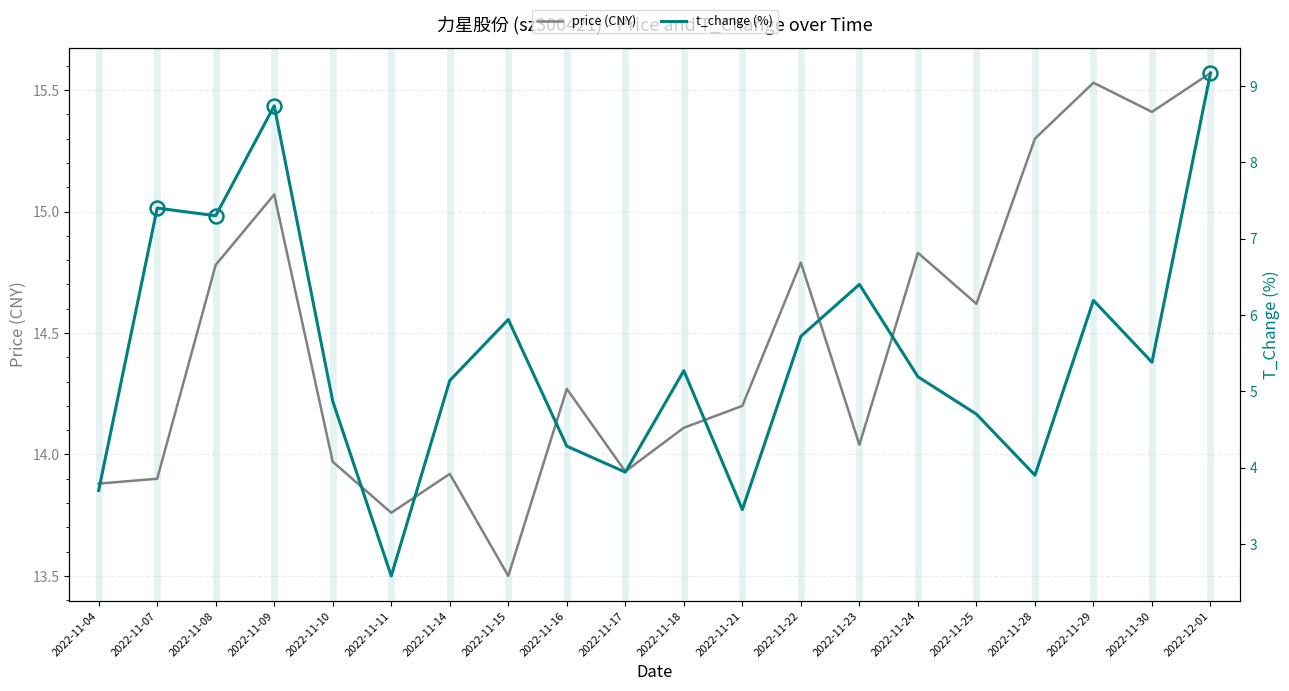

What are all the series names shown in the legend?

price (CNY), t_change (%)